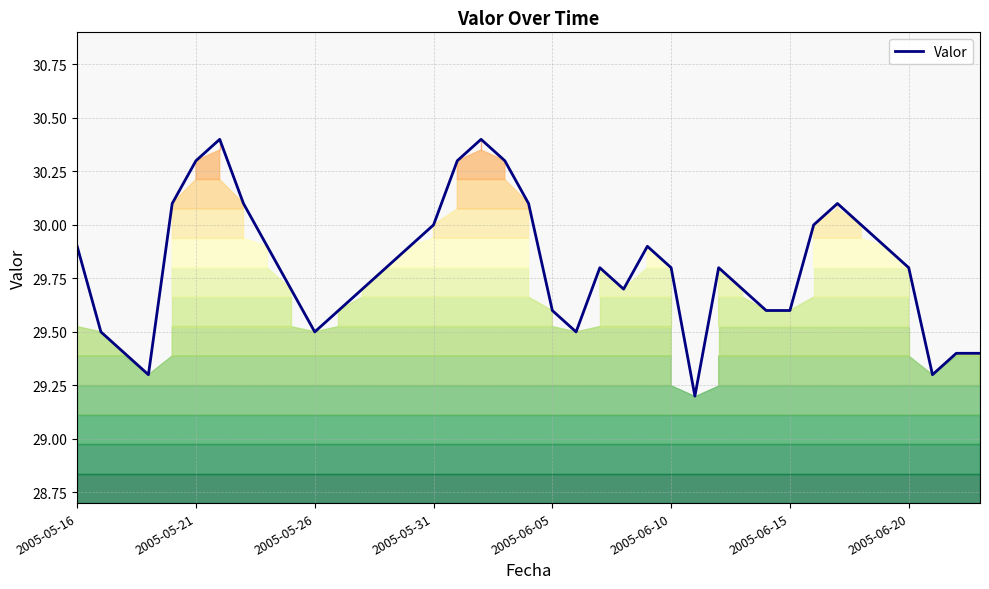

Is it true that the value at 8 is 17.7?

False